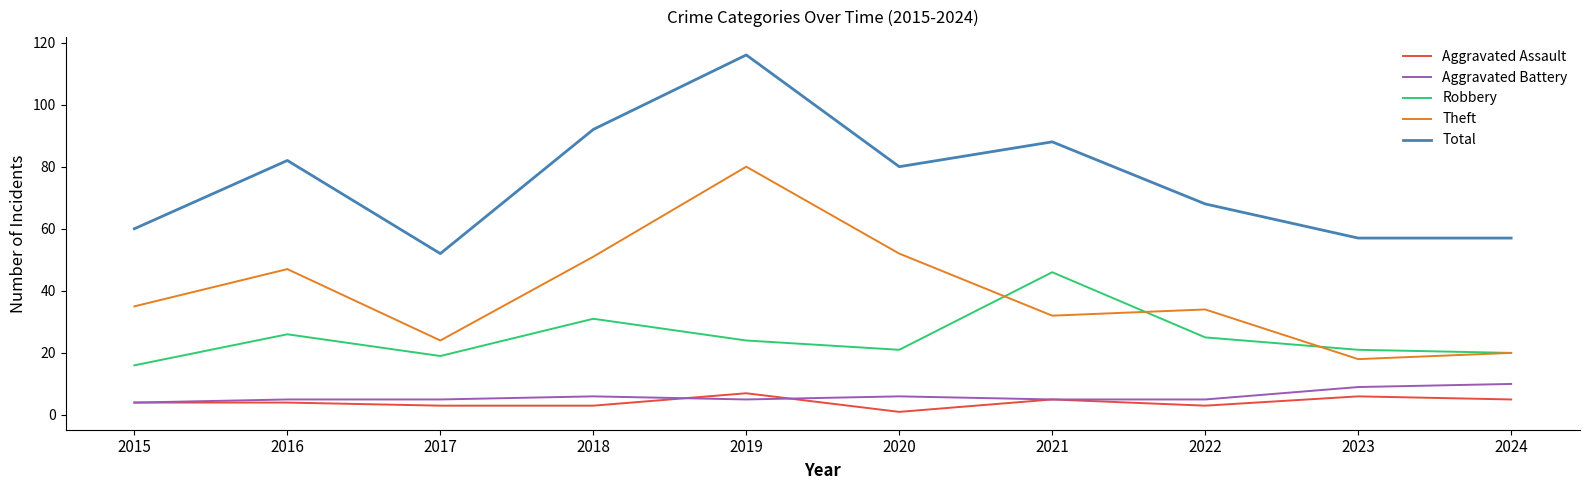

What is the minimum value for Aggravated Battery?

4